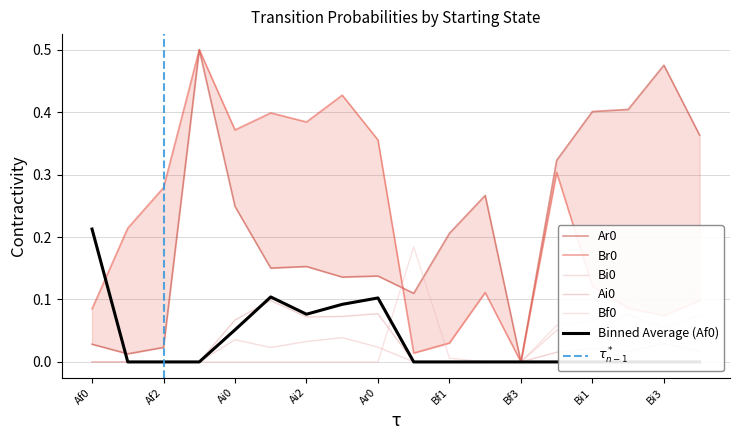

True or false: Ar0 and Br0 cross at least once.

True